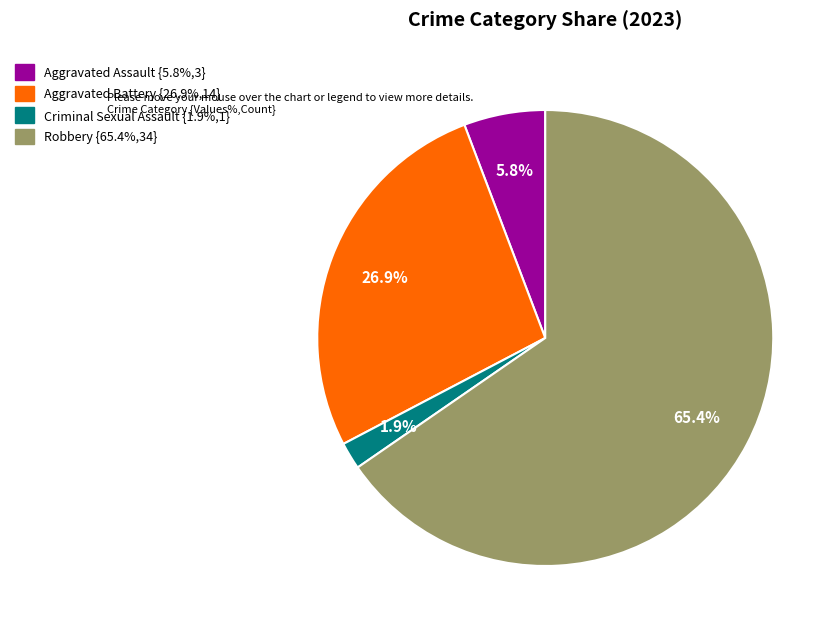

Does any single category account for the majority?

Yes